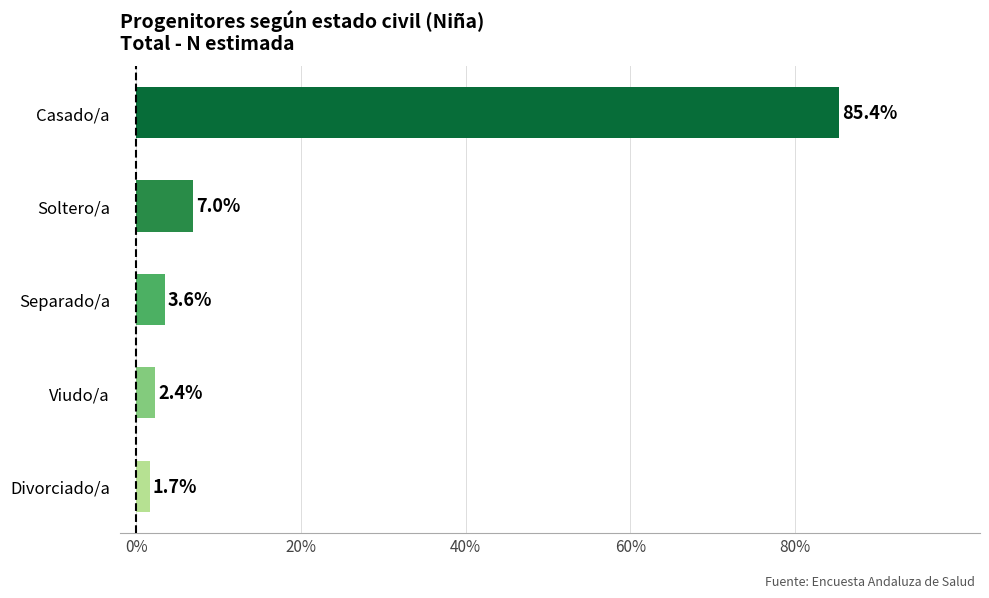

Is it true that the value at Casado/a is 85.4?

True